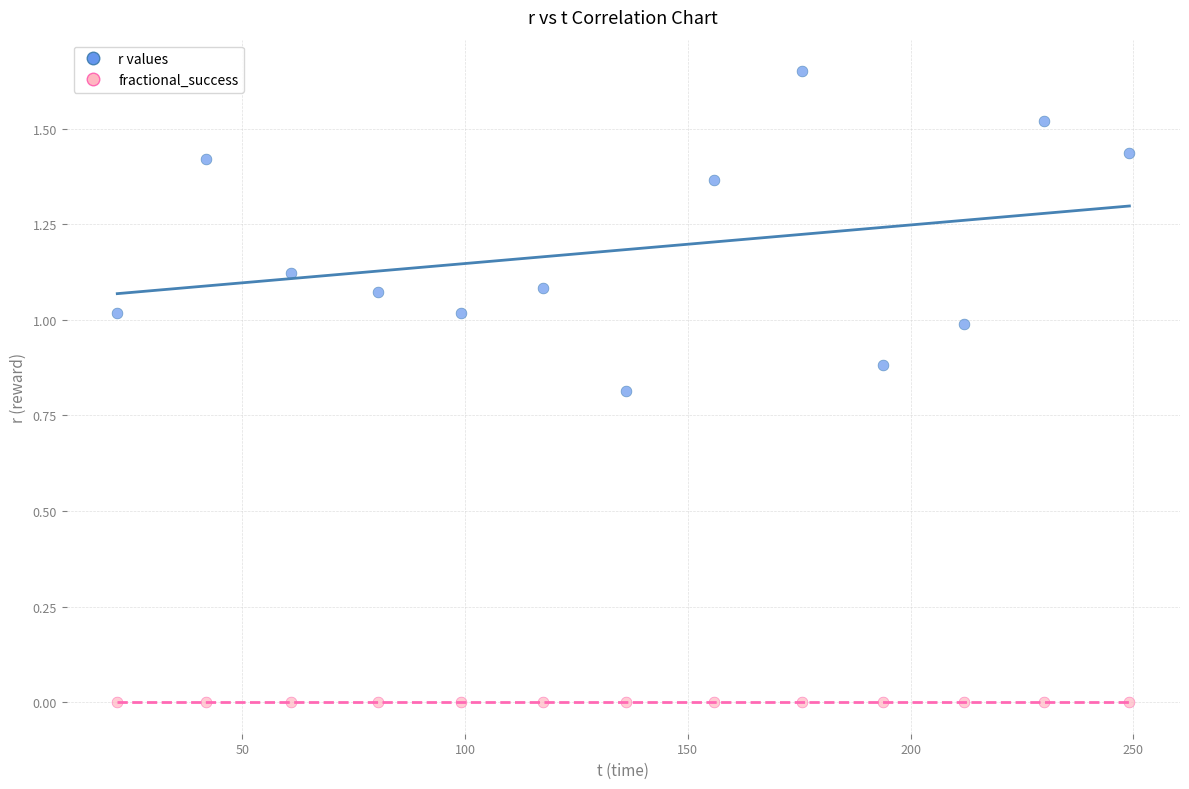

Which series reaches the maximum Y coordinate?

r values